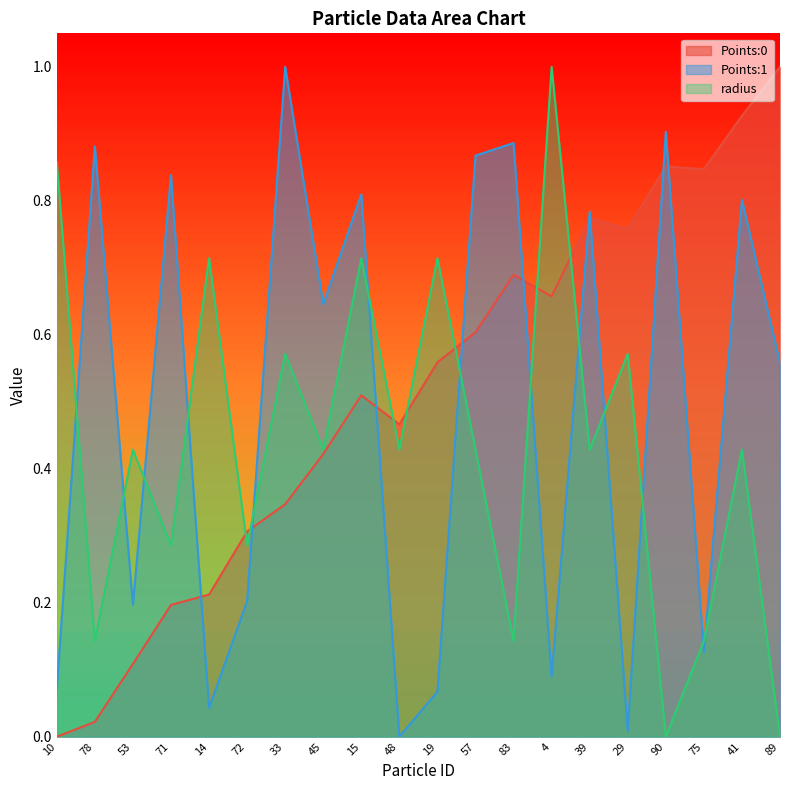

What is the maximum value shown in the chart?

1.0